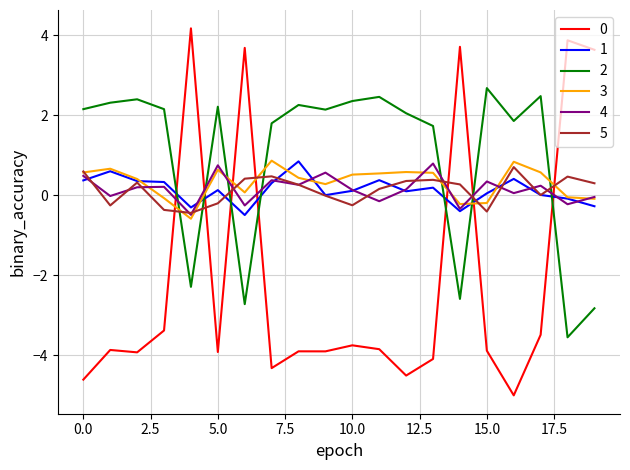

What is the maximum value for 1?

0.8